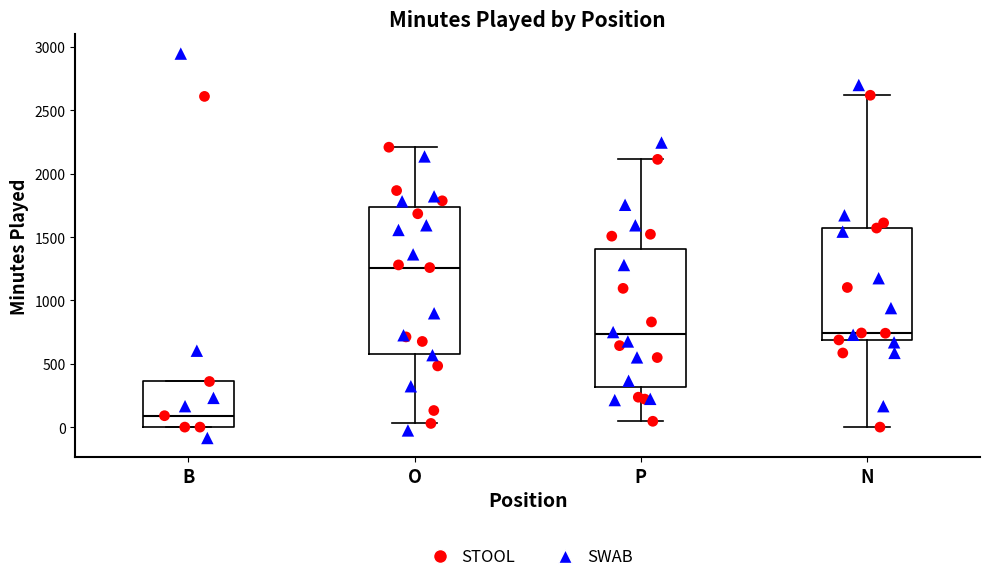

Reading left to right, read every box against the y-axis: the position of its median line, the range the box covers, and the ends of its whiskers. The values are not printed on the chart, so give them approximately, as read against the axis.

B: median 100, box 0 to 350, whiskers 0 to 350
O: median 1250, box 600 to 1750, whiskers 50 to 2200
P: median 750, box 300 to 1400, whiskers 50 to 2100
N: median 750, box 700 to 1550, whiskers 0 to 2600